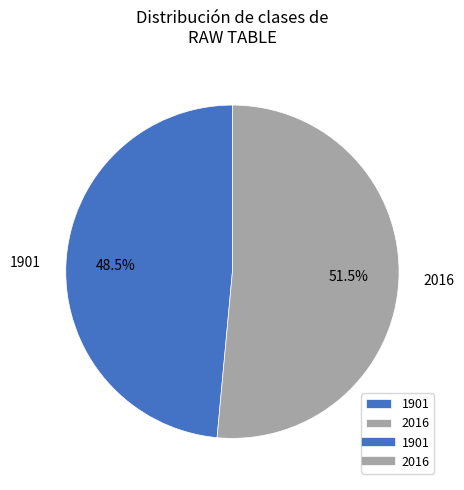

Which category has the biggest portion of the pie?

2016